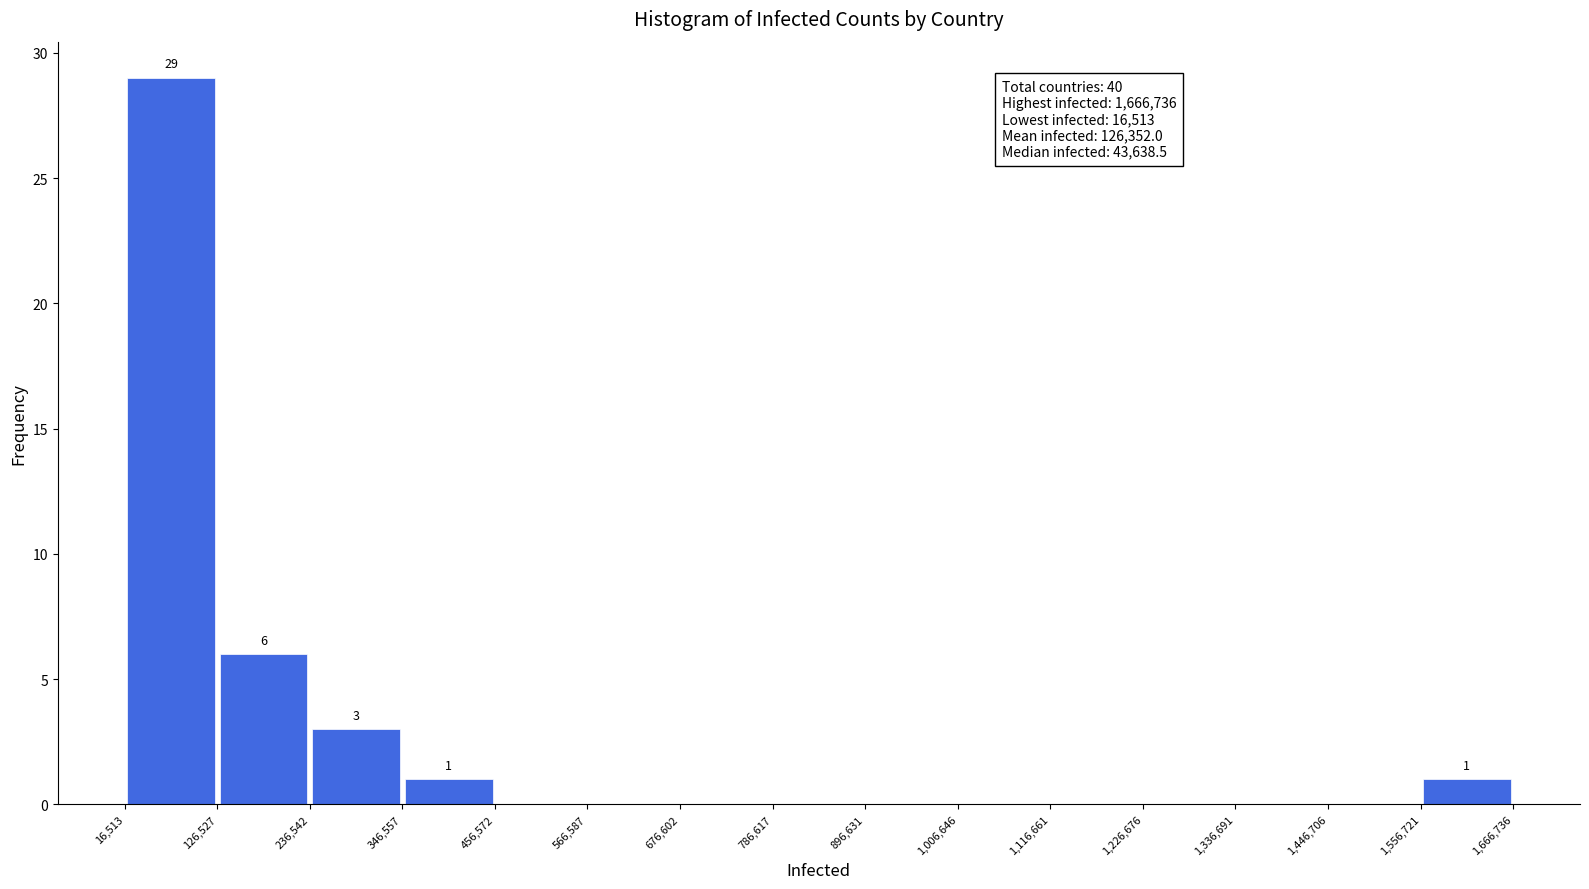

Over which range of the x-axis is the bar tallest?

16,513 to 126,527